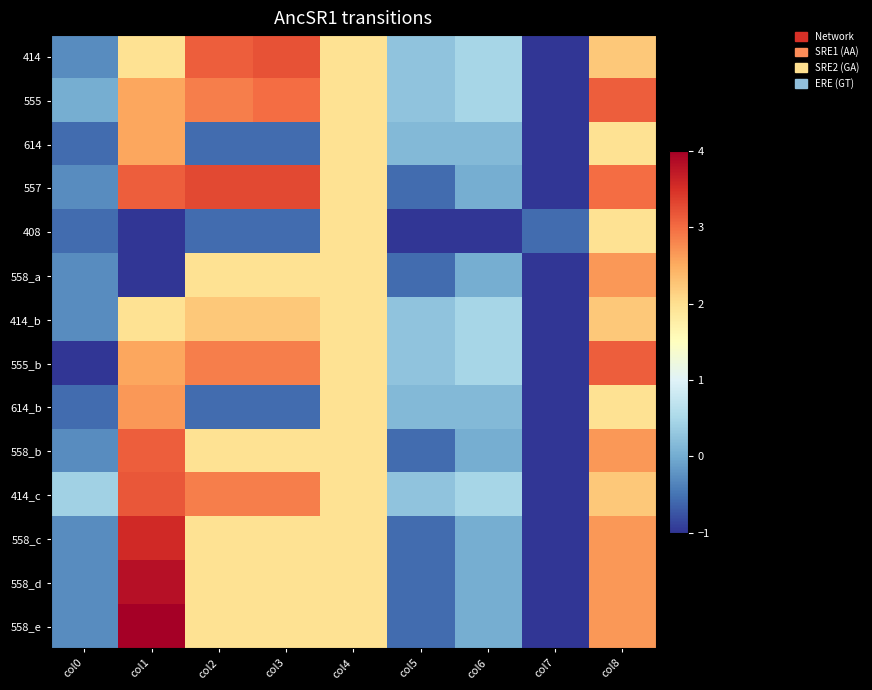

Which has a higher value, col2 or col0?

col2